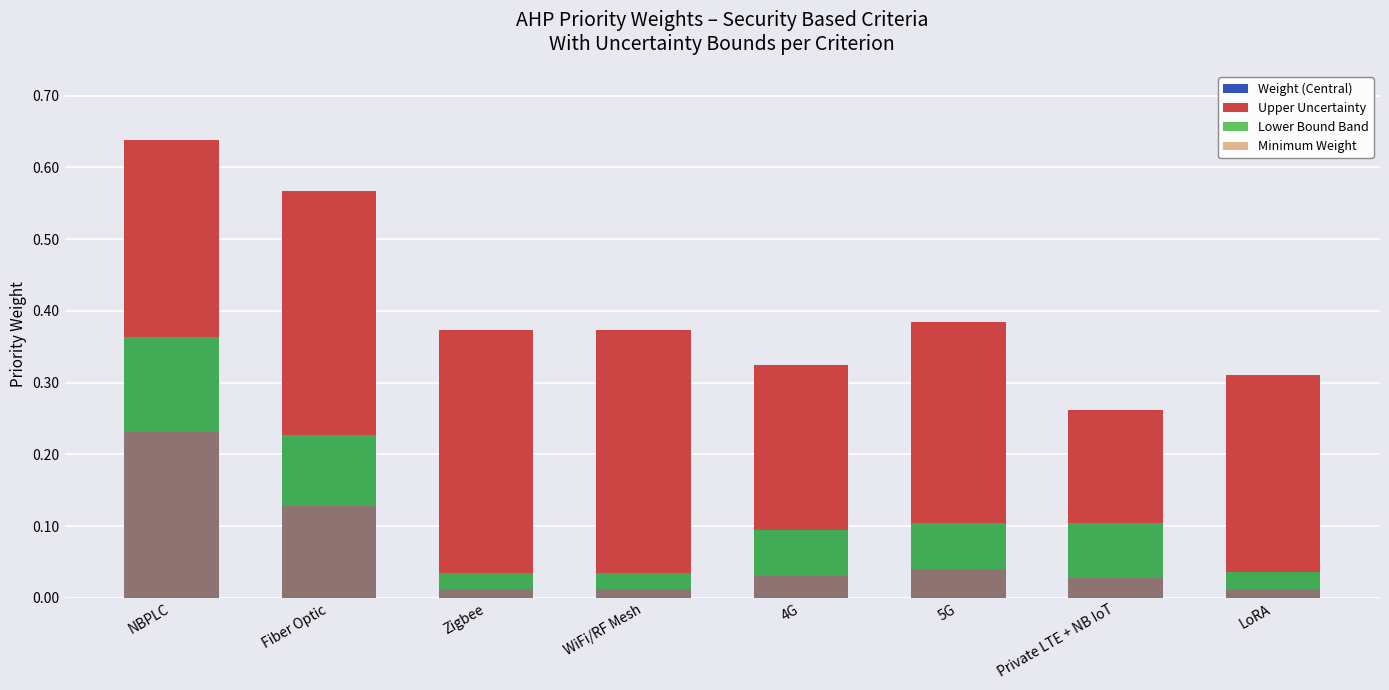

The Lower Bound Band series shows 0.0 at LoRA. True or false?

False